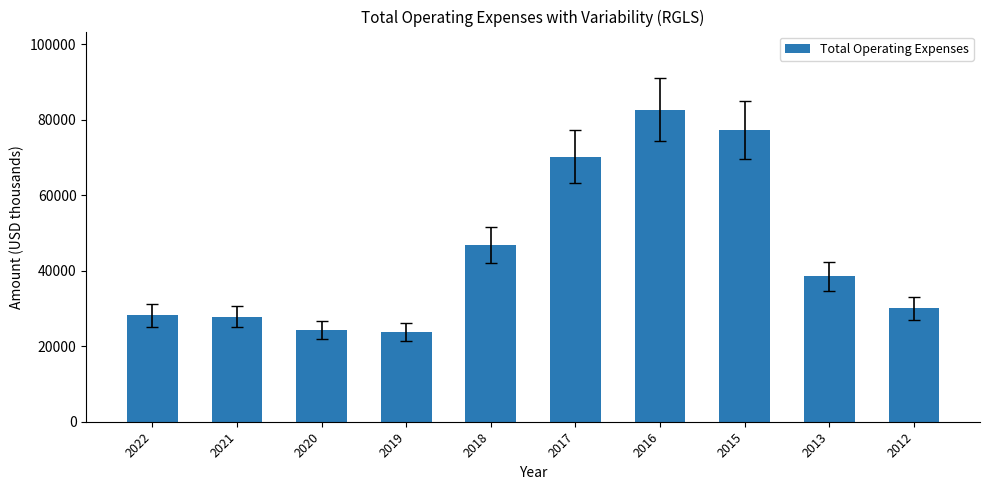

The value at 2022 is 28200. True or false?

True